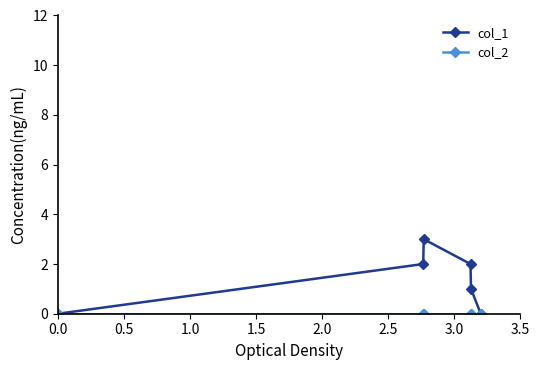

Which series has the largest total across all categories?

col_1